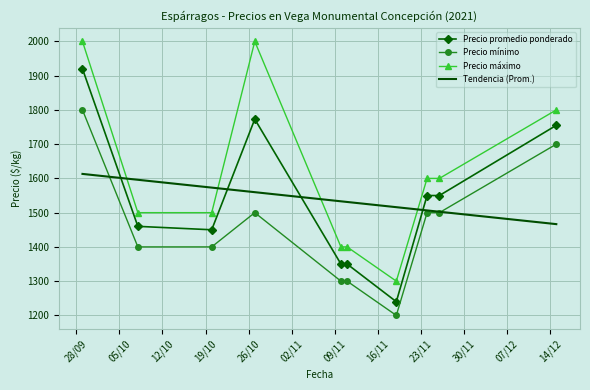

What is the greatest value displayed?

2000